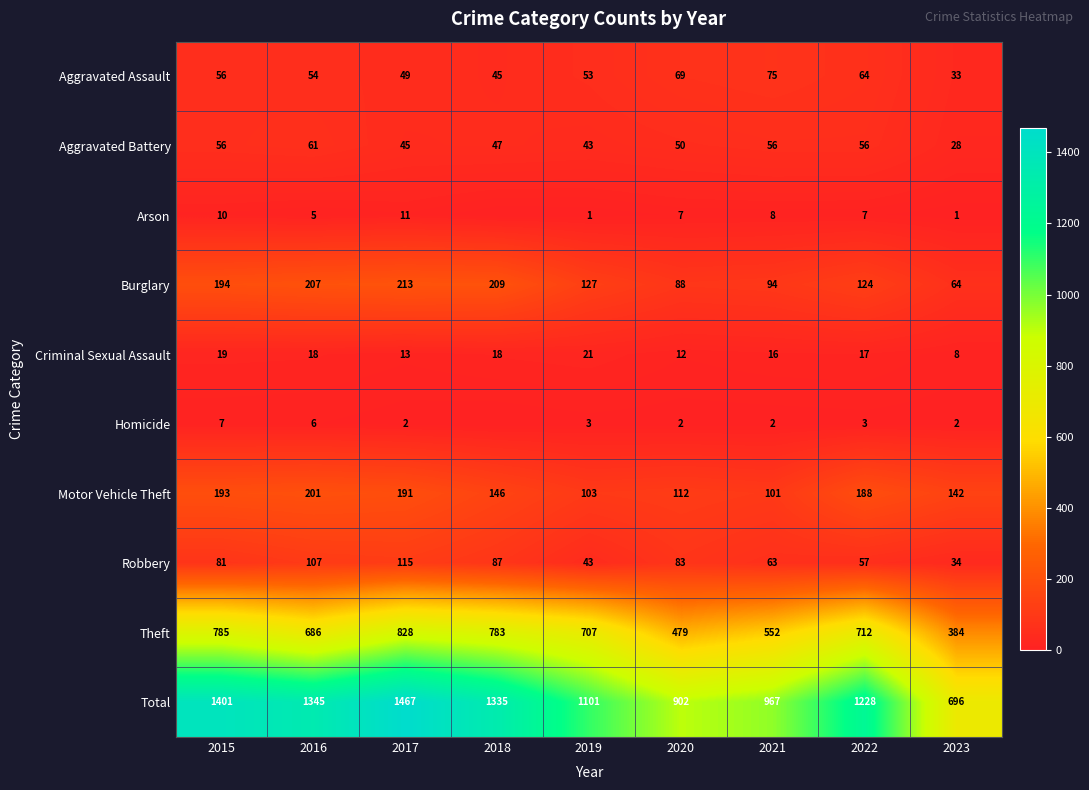

Which category has the highest value in the Robbery series?

2017